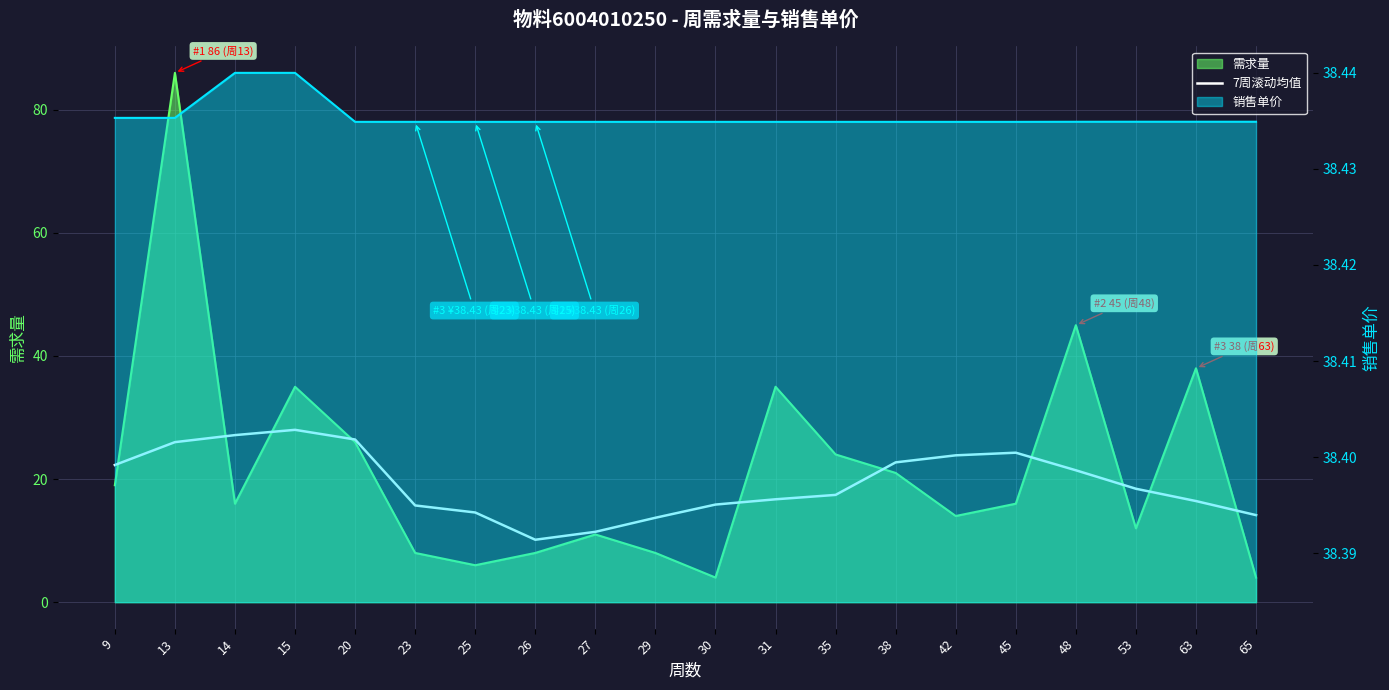

Where is the data nearest to the value 19?

53